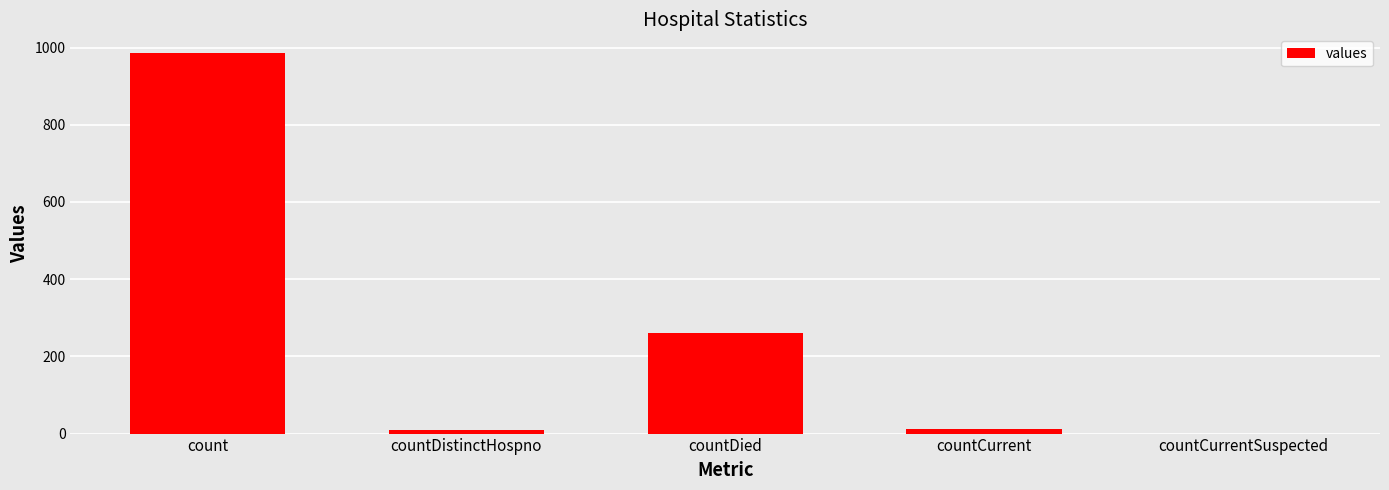

Read the value at count.

985